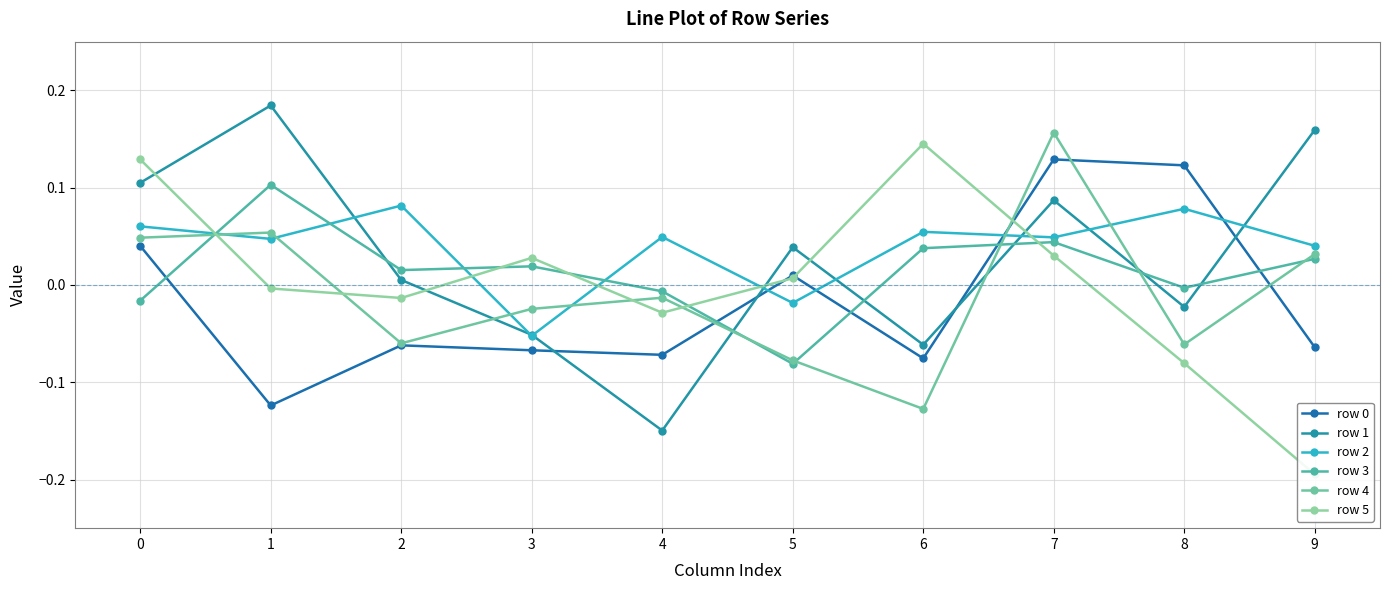

At which category is the sum across all series the highest?

7